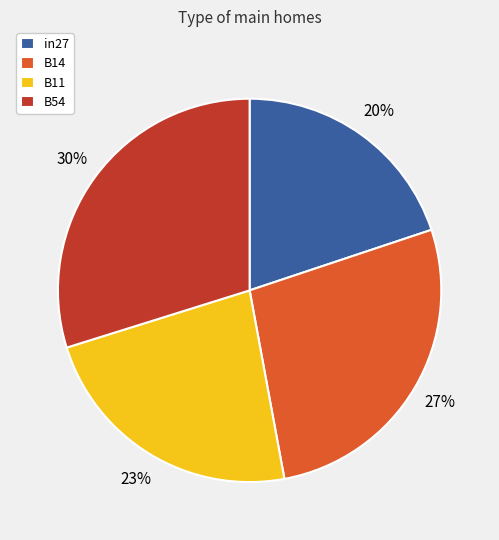

To the nearest percent, what portion does B11 represent?

23%